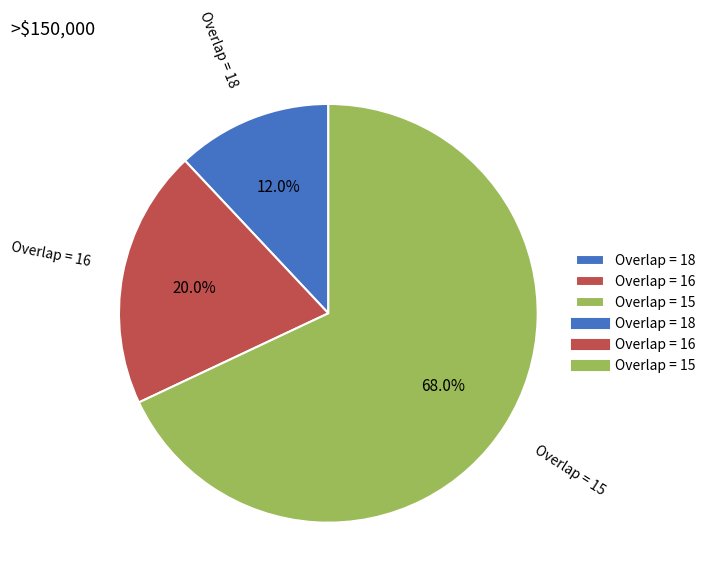

Which category has the biggest portion of the pie?

Overlap = 15